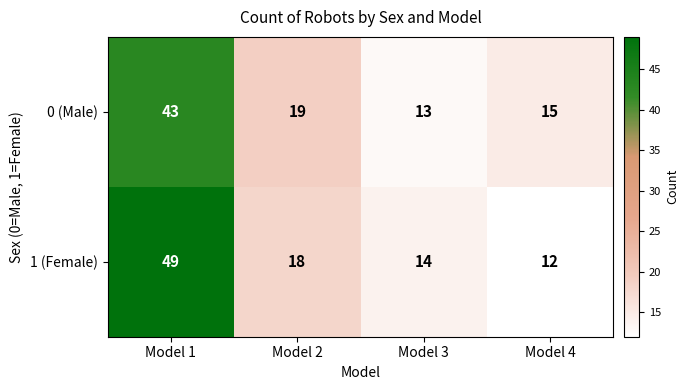

Which category has the lowest value in the 0 (Male) series?

Model 3